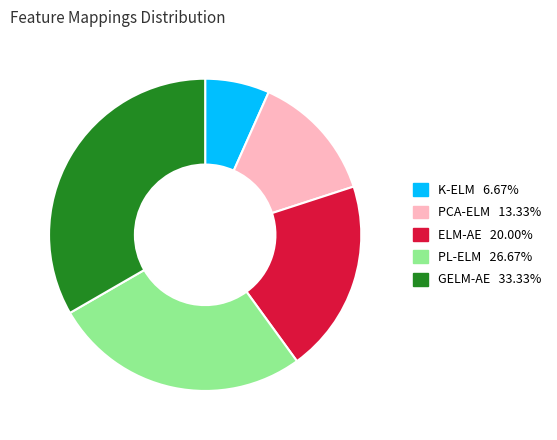

Is PCA-ELM the majority of the pie?

No